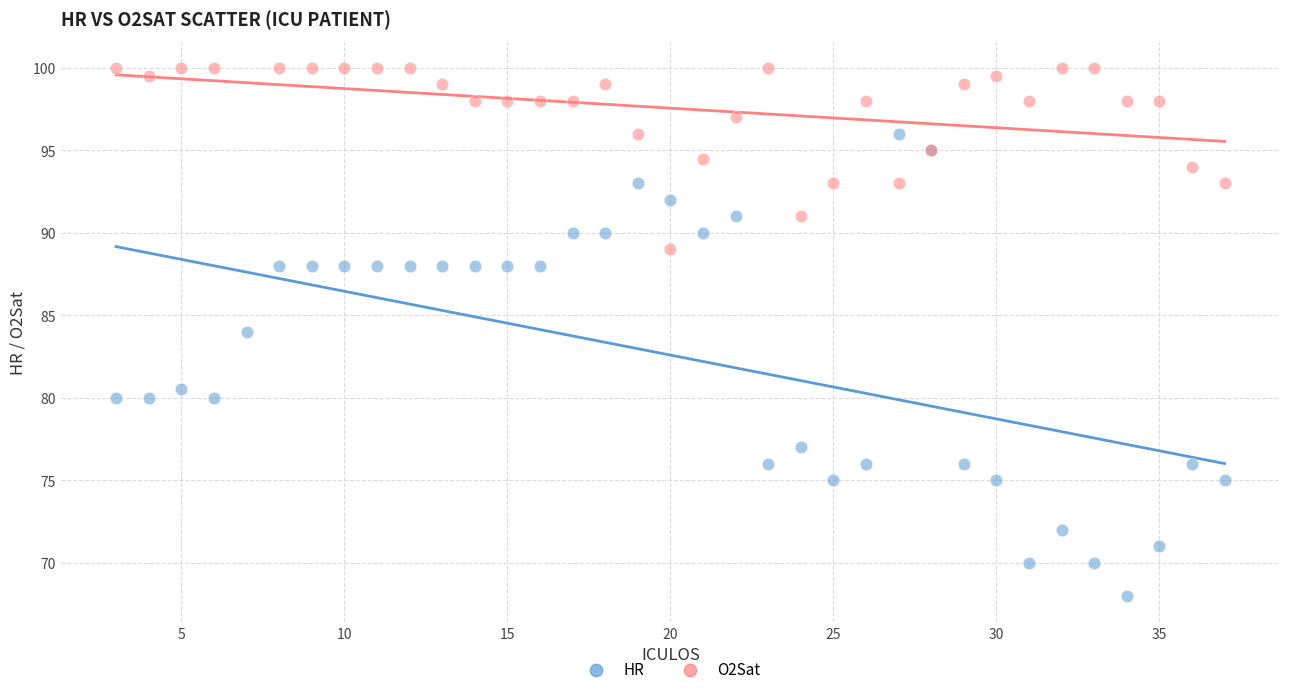

Which series has the largest Y range (max minus min)?

HR